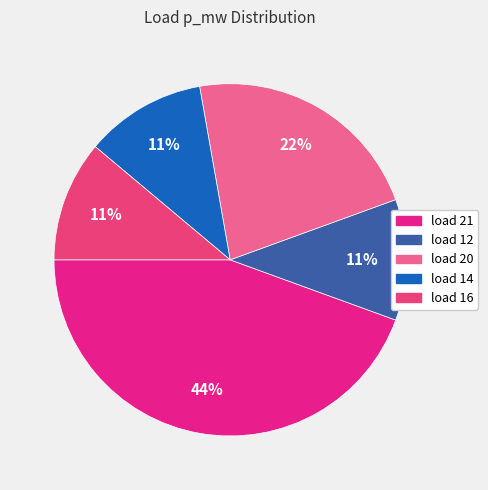

Is there any slice that represents more than half of the pie?

No